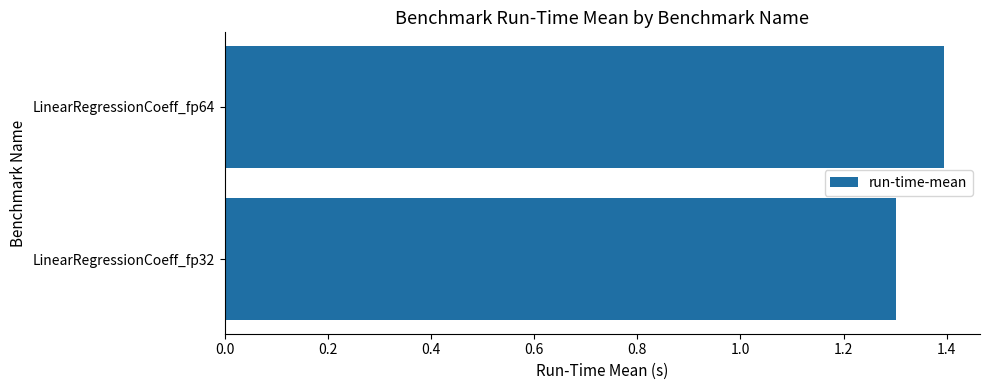

Rank the categories by value from lowest to highest.

LinearRegressionCoeff_fp32, LinearRegressionCoeff_fp64